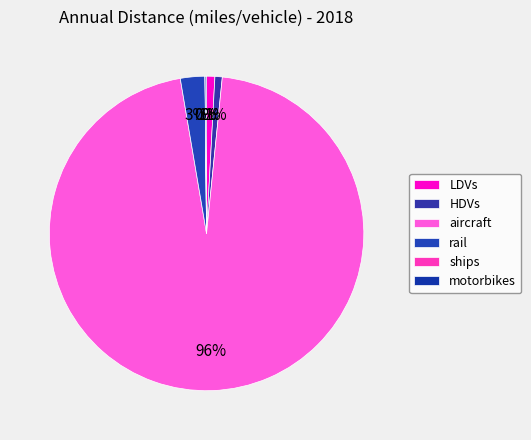

What percentage is NOT represented by ships?

100.0%